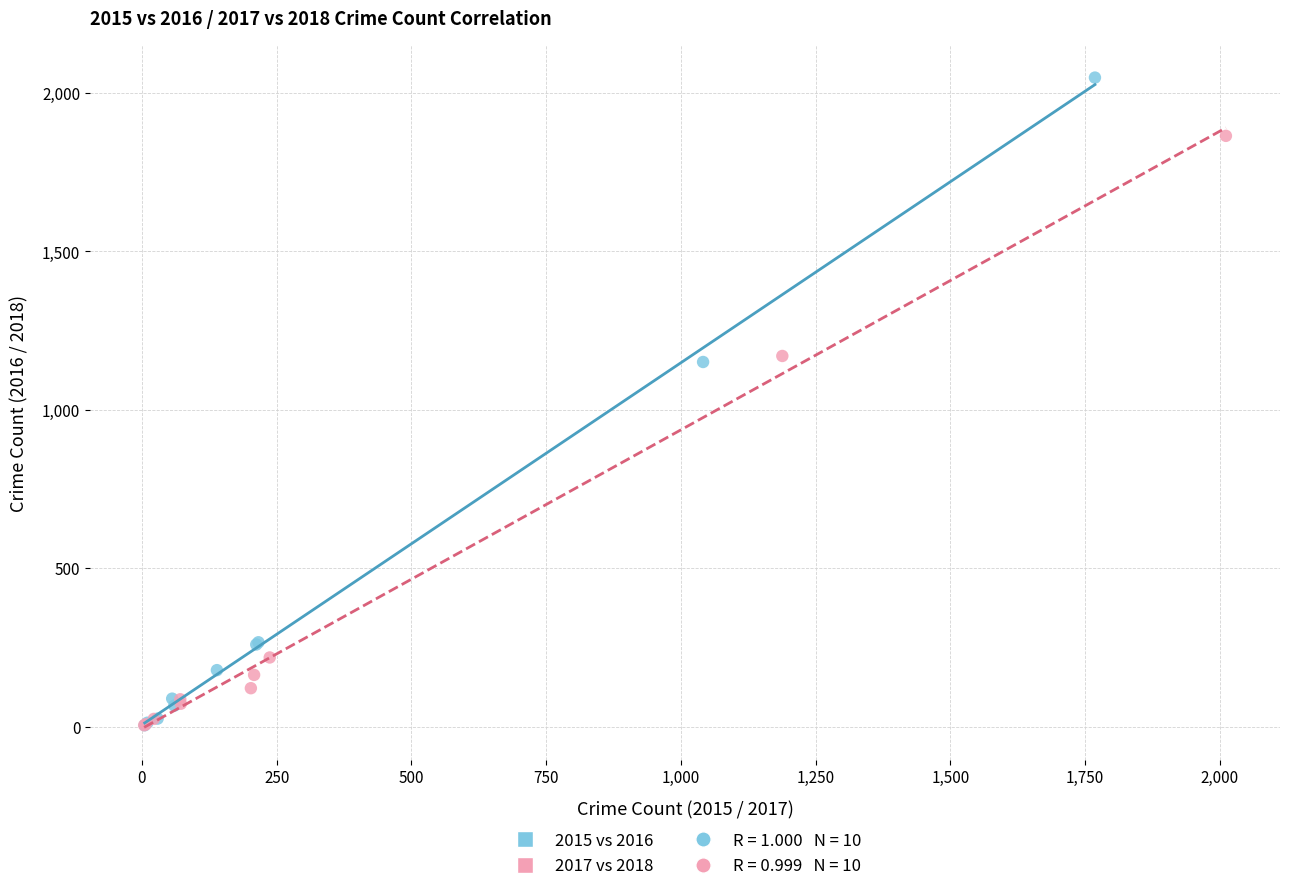

Which series has the largest Y range (max minus min)?

2015 vs 2016